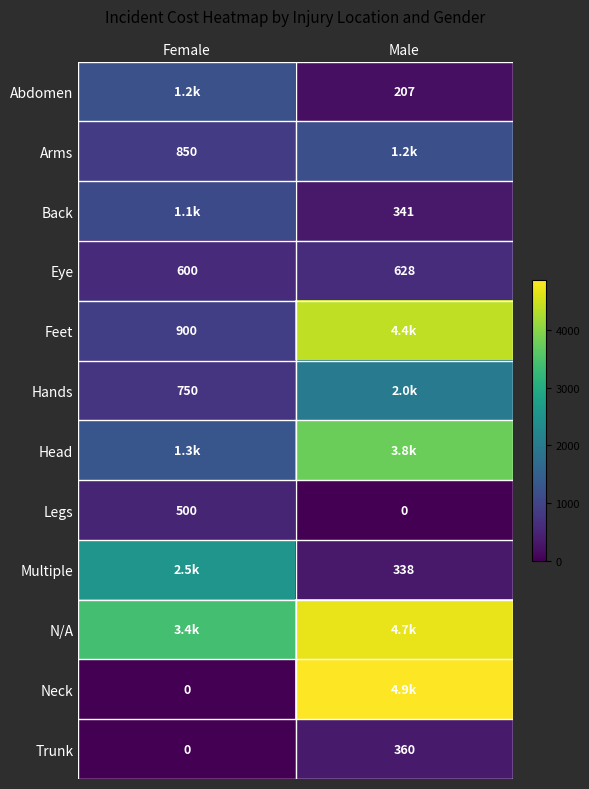

What is the sum of the Trunk values at Male and Female?

360